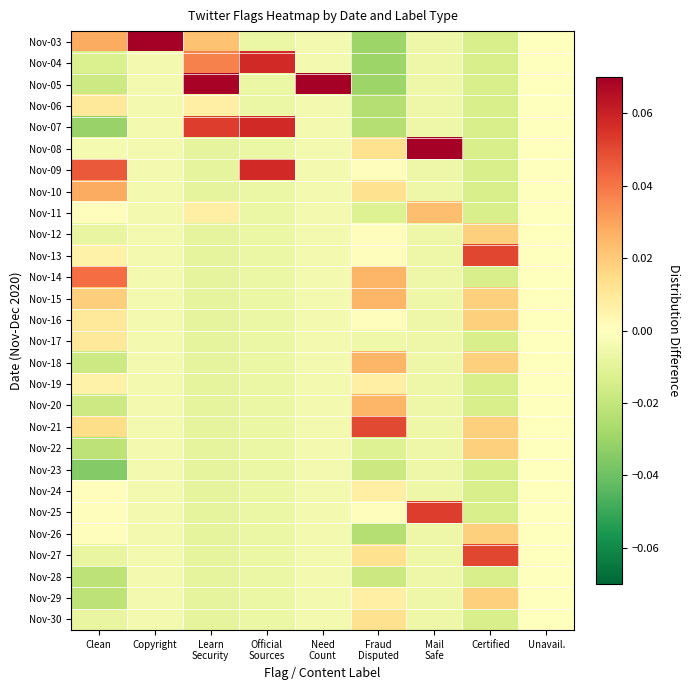

Rank the series at Official Sources from lowest to highest value.

Nov-03, Nov-05, Nov-06, Nov-08, Nov-10, Nov-11, Nov-12, Nov-13, Nov-14, Nov-15, Nov-16, Nov-17, Nov-18, Nov-19, Nov-20, Nov-21, Nov-22, Nov-23, Nov-24, Nov-25, Nov-26, Nov-27, Nov-28, Nov-29, Nov-30, Nov-04, Nov-07, Nov-09